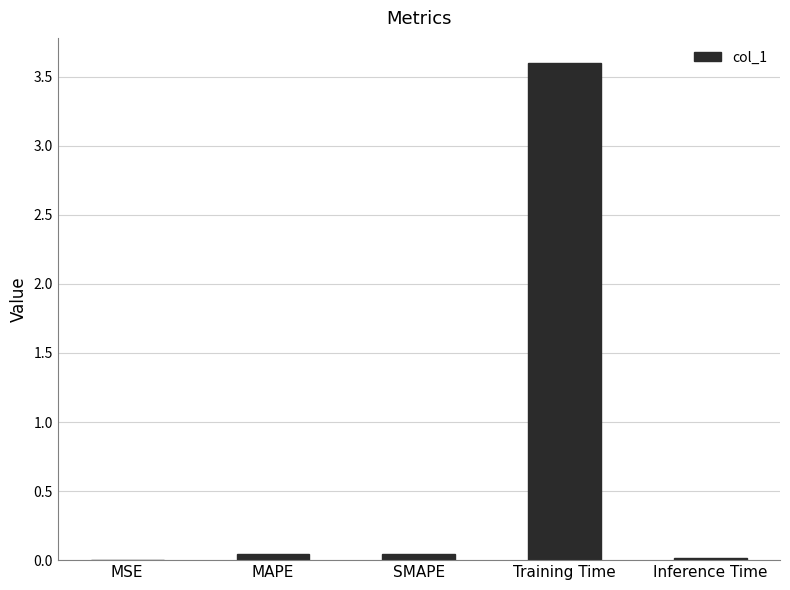

Does the chart contain stacked bars?

No